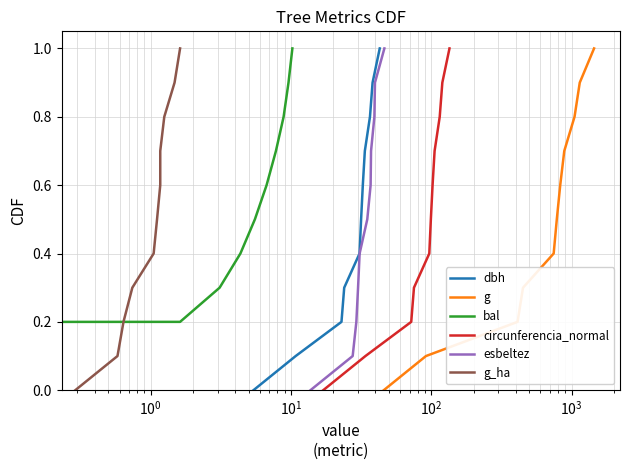

What is the maximum value for dbh?

1.0